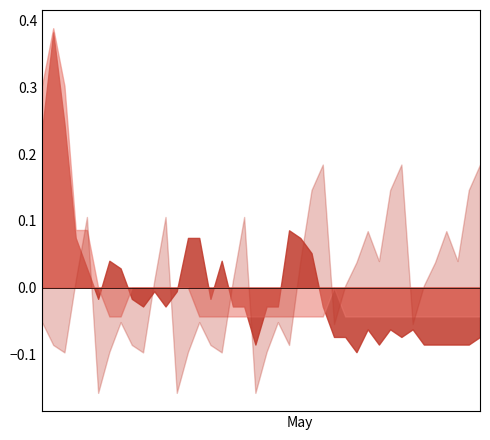

What is the label of the 30th point from the left?

2025-05-07